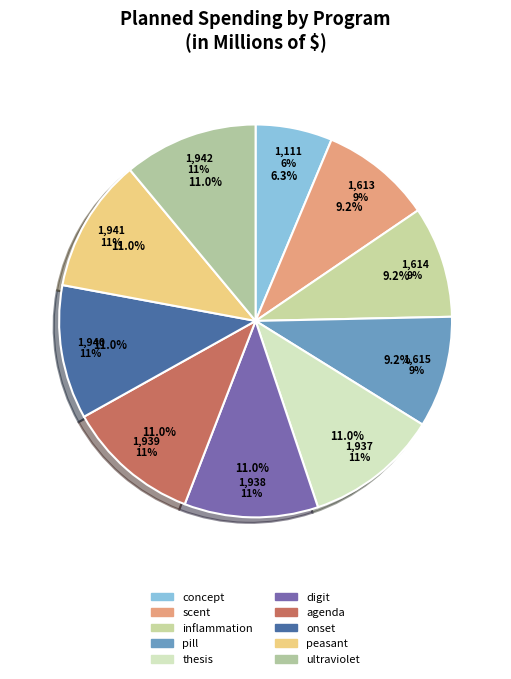

Approximately how many times larger is the value at agenda compared to scent?

1.2